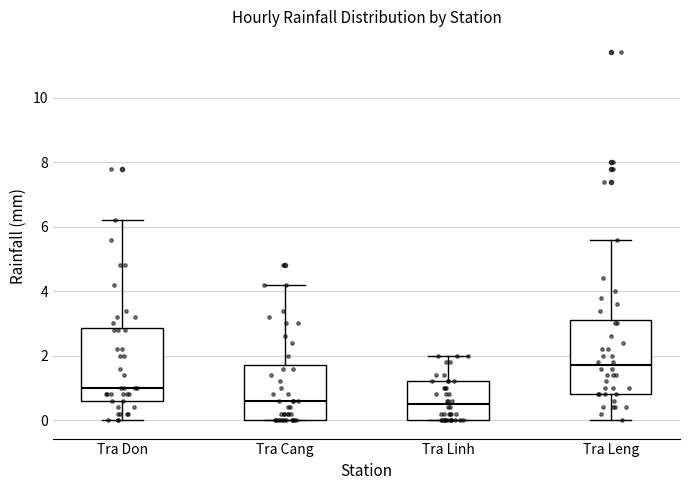

Reading left to right, read every box against the y-axis: the position of its median line, the range the box covers, and the ends of its whiskers. The values are not printed on the chart, so give them approximately, as read against the axis.

Tra Don: median 1.0, box 0.6 to 2.8, whiskers 0.0 to 6.2
Tra Cang: median 0.6, box 0.0 to 1.8, whiskers 0.0 to 4.2
Tra Linh: median 0.6, box 0.0 to 1.2, whiskers 0.0 to 2.0
Tra Leng: median 1.8, box 0.8 to 3.2, whiskers 0.0 to 5.6